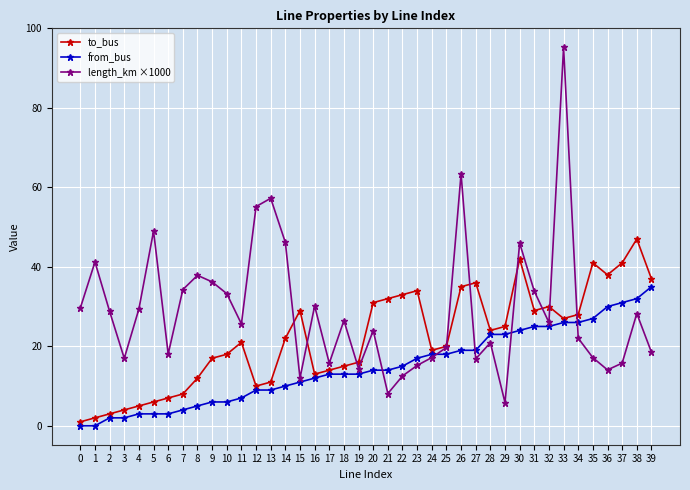

True or false: from_bus and to_bus intersect in this chart.

False